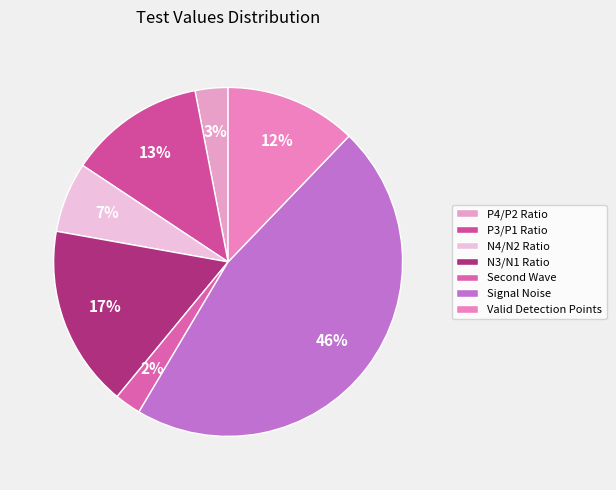

To the nearest percent, what is the average slice percentage?

14%